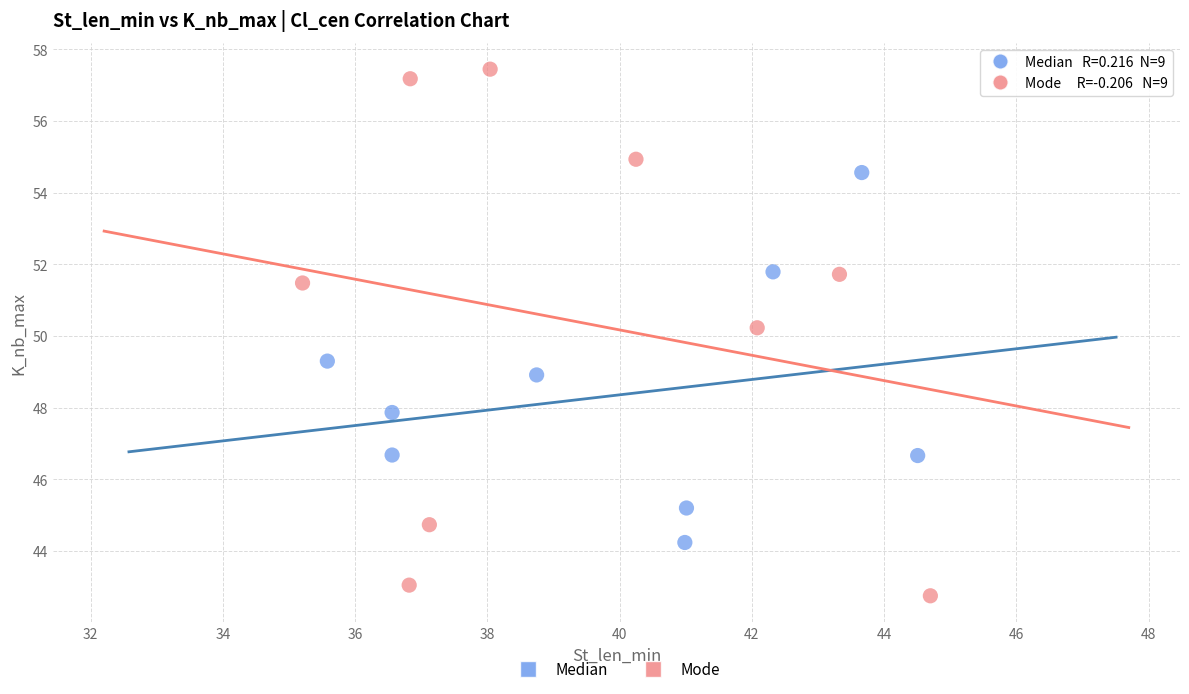

Which series reaches the maximum Y coordinate?

Mode